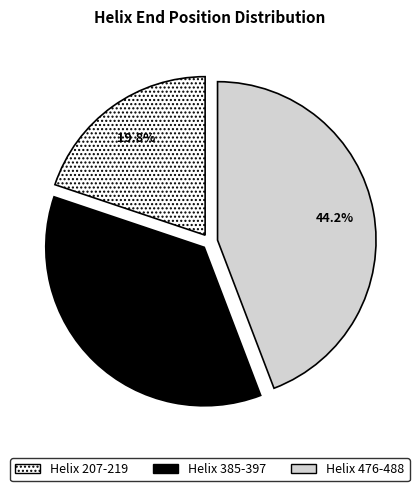

Combined, do Helix 207-219 and Helix 476-488 account for over 50%?

Yes